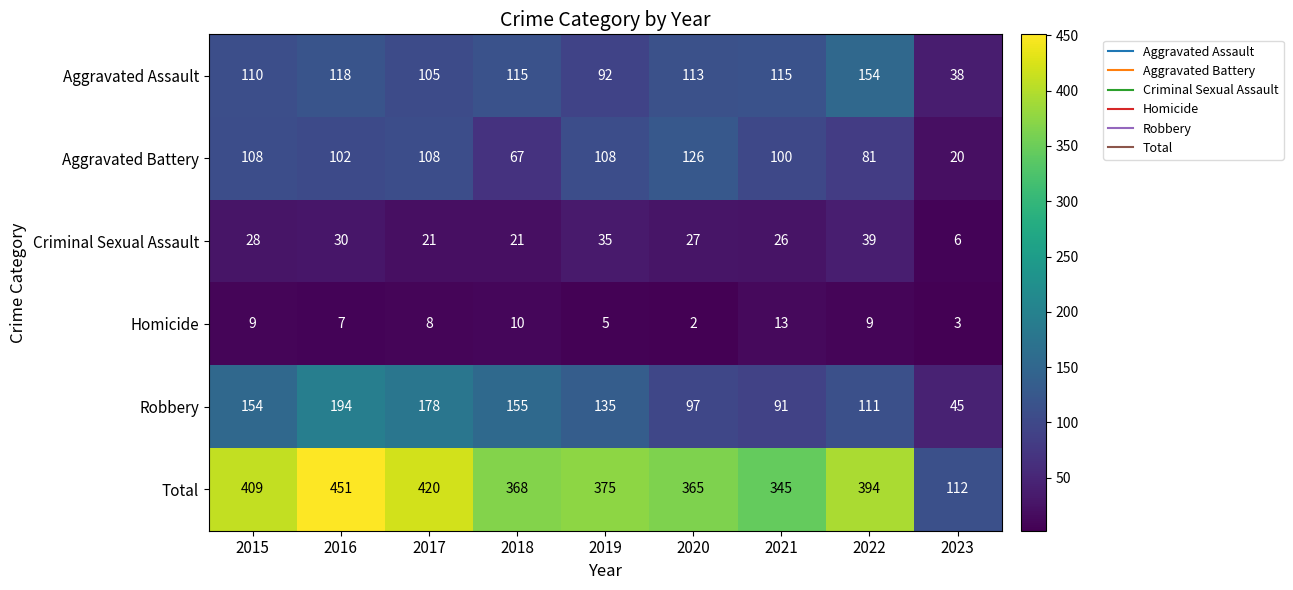

Rank the series by their maximum value, from lowest to highest.

Homicide, Criminal Sexual Assault, Aggravated Battery, Aggravated Assault, Robbery, Total